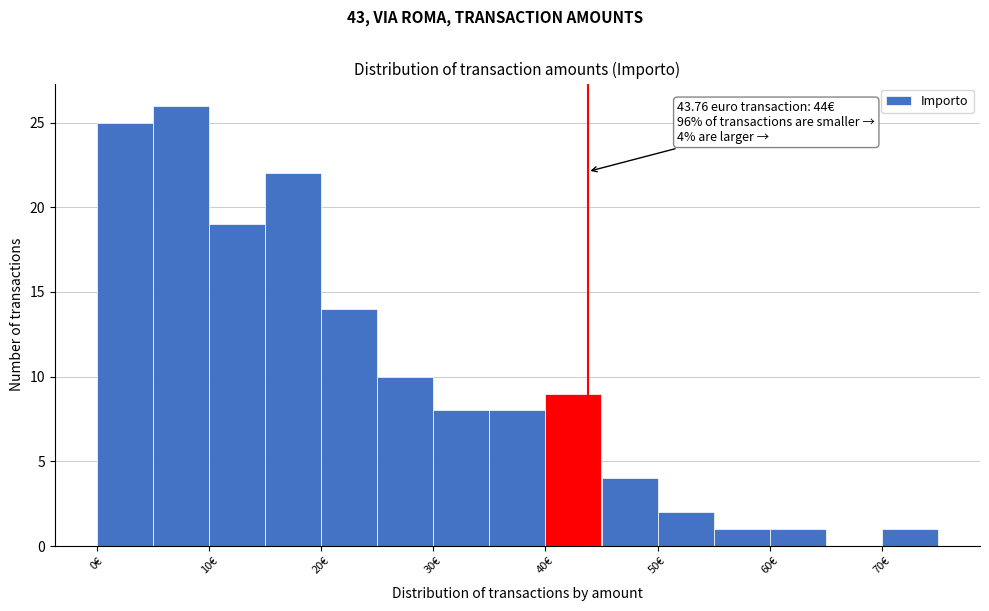

Which range on the x-axis has the tallest bar?

5 to 10